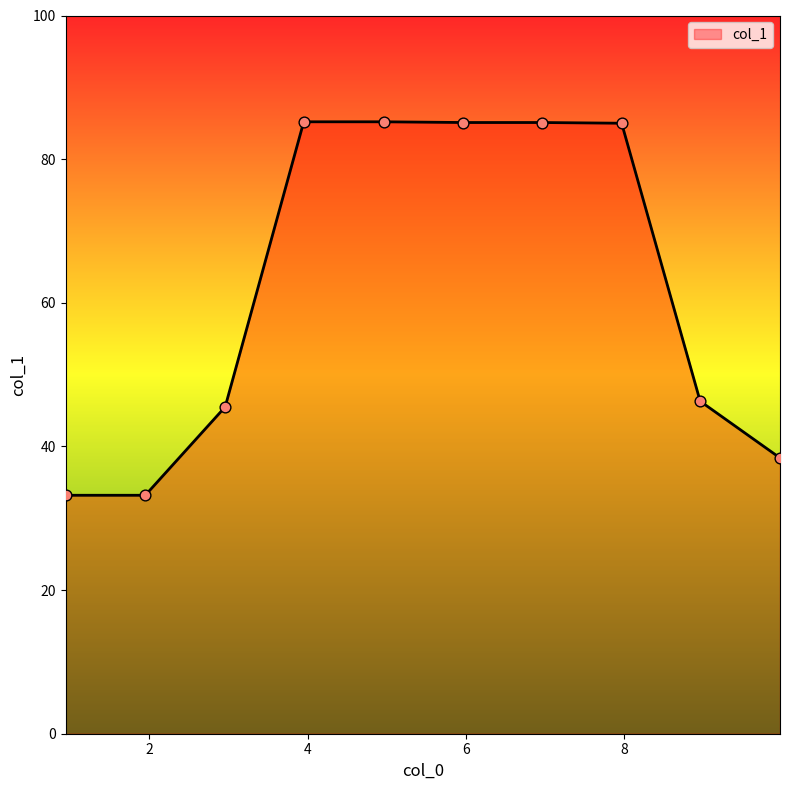

What is the difference between the maximum and minimum values?

52.0